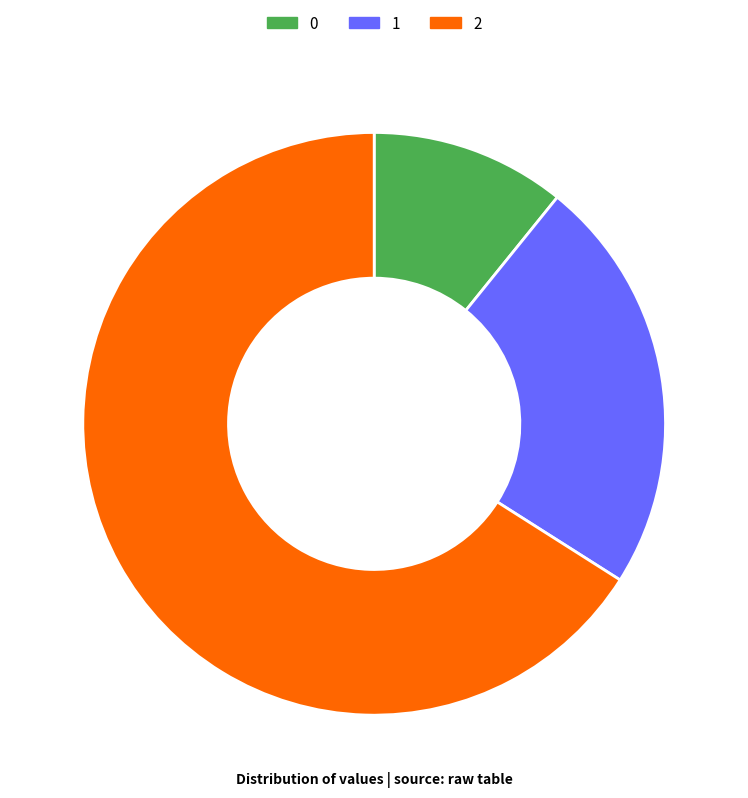

How many slices are in this pie chart?

3